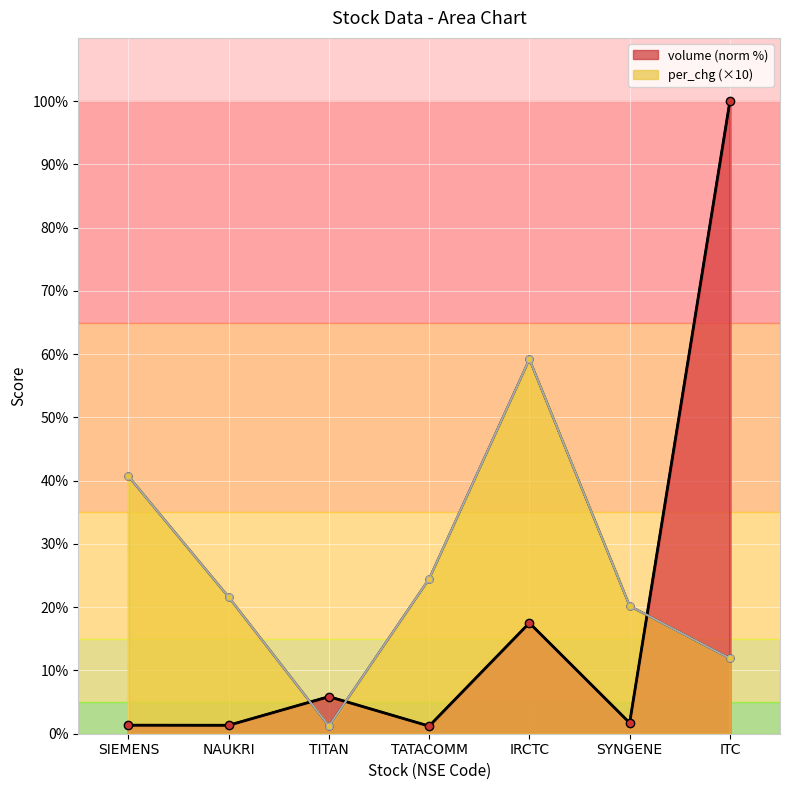

Where is volume nearest to the value 50?

IRCTC